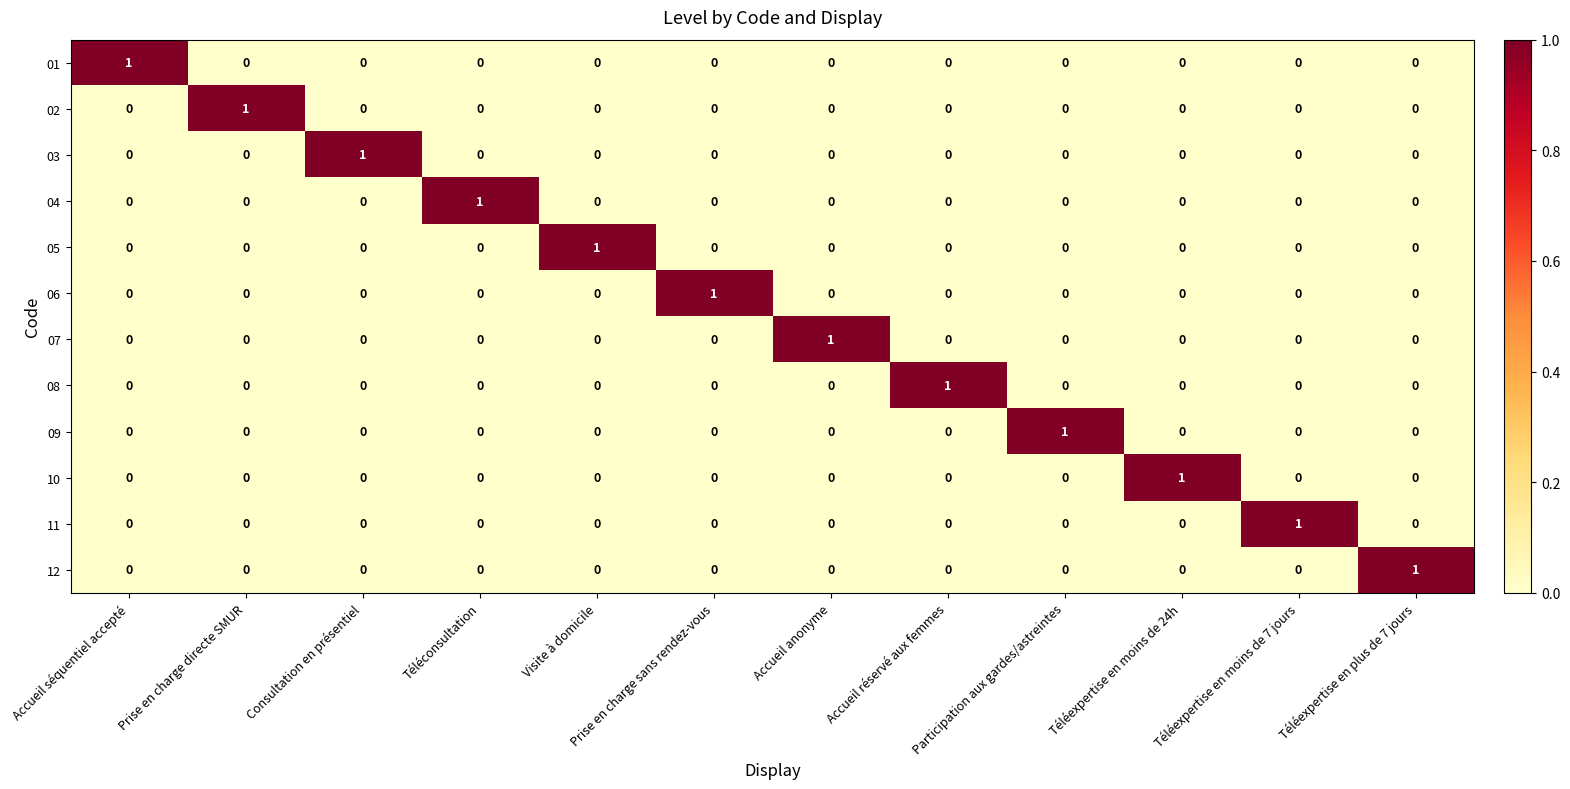

Is it true that 05 equals 0 at Téléexpertise en moins de 7 jours?

True